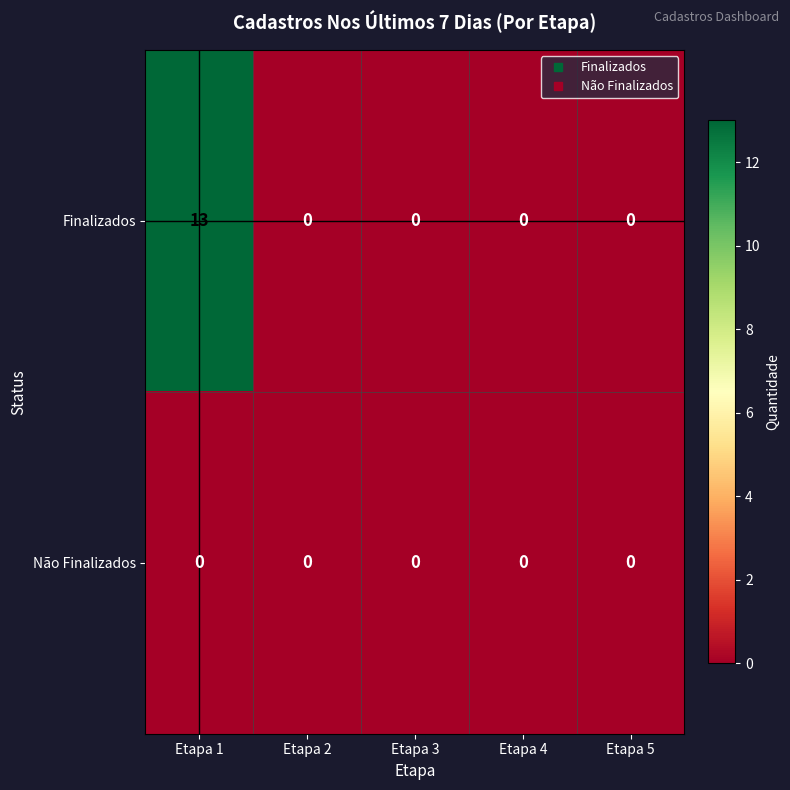

At Etapa 1, list the series in order from smallest to largest.

Não Finalizados, Finalizados